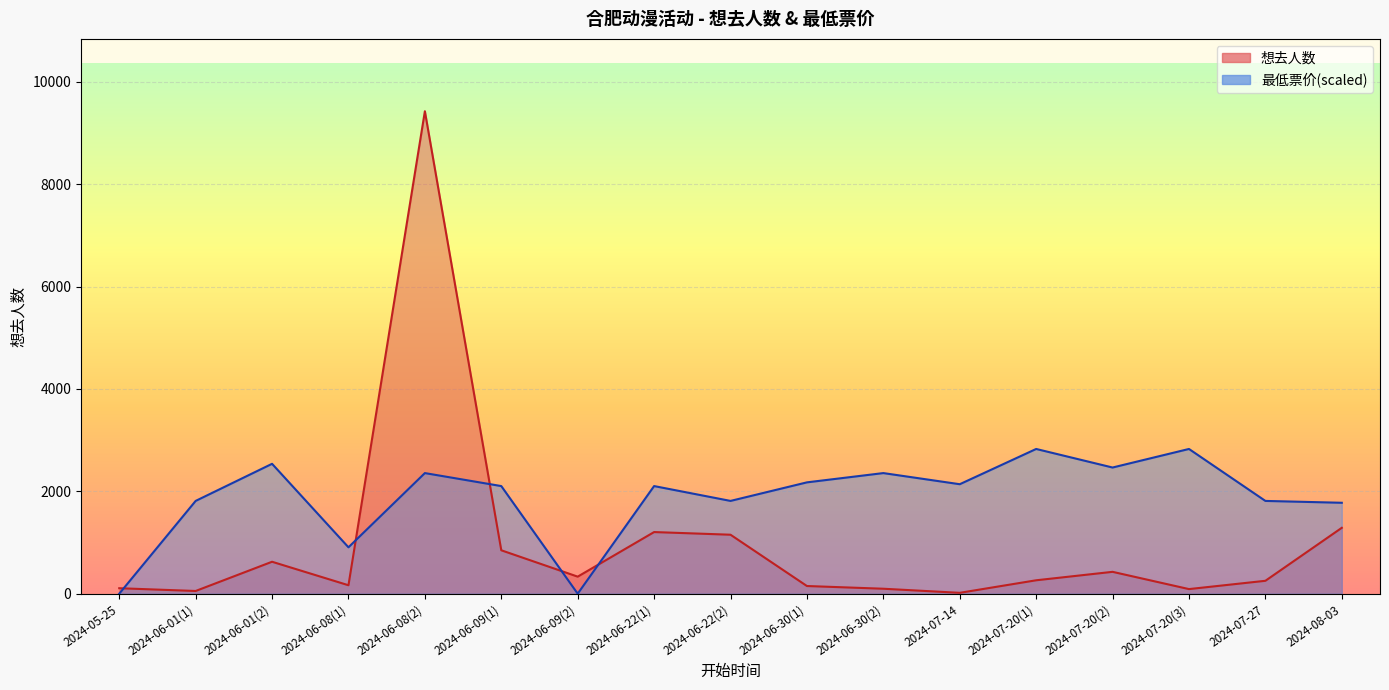

List the labels in order of 最低票价 value, largest first.

2024-07-20(1), 2024-07-20(3), 2024-06-01(2), 2024-07-20(2), 2024-06-08(2), 2024-06-30(2), 2024-06-30(1), 2024-07-14, 2024-06-09(1), 2024-06-22(1), 2024-06-01(1), 2024-06-22(2), 2024-07-27, 2024-08-03, 2024-06-08(1), 2024-05-25, 2024-06-09(2)